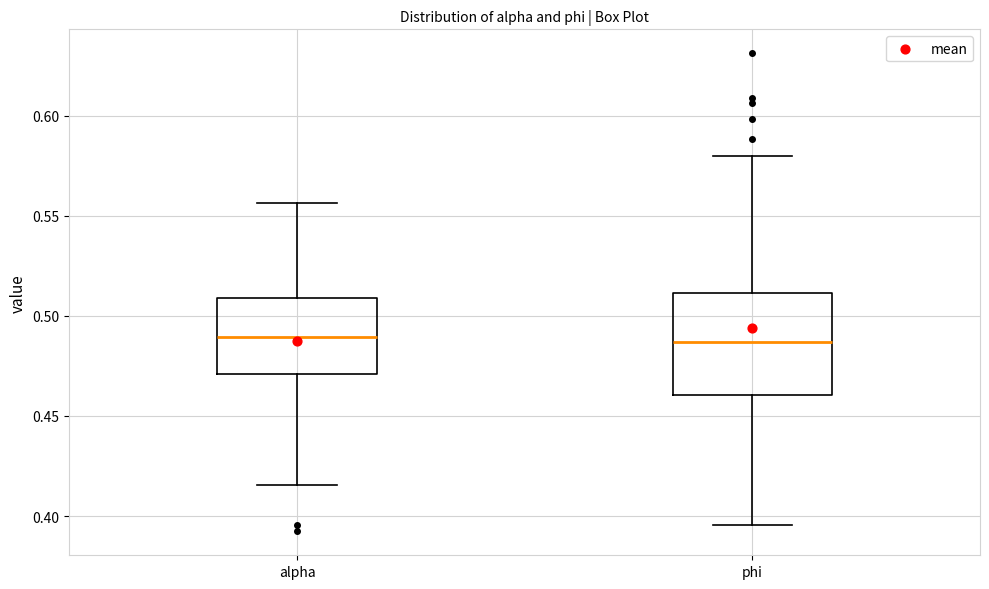

Which box is the tallest, from its lower edge to its upper edge?

phi